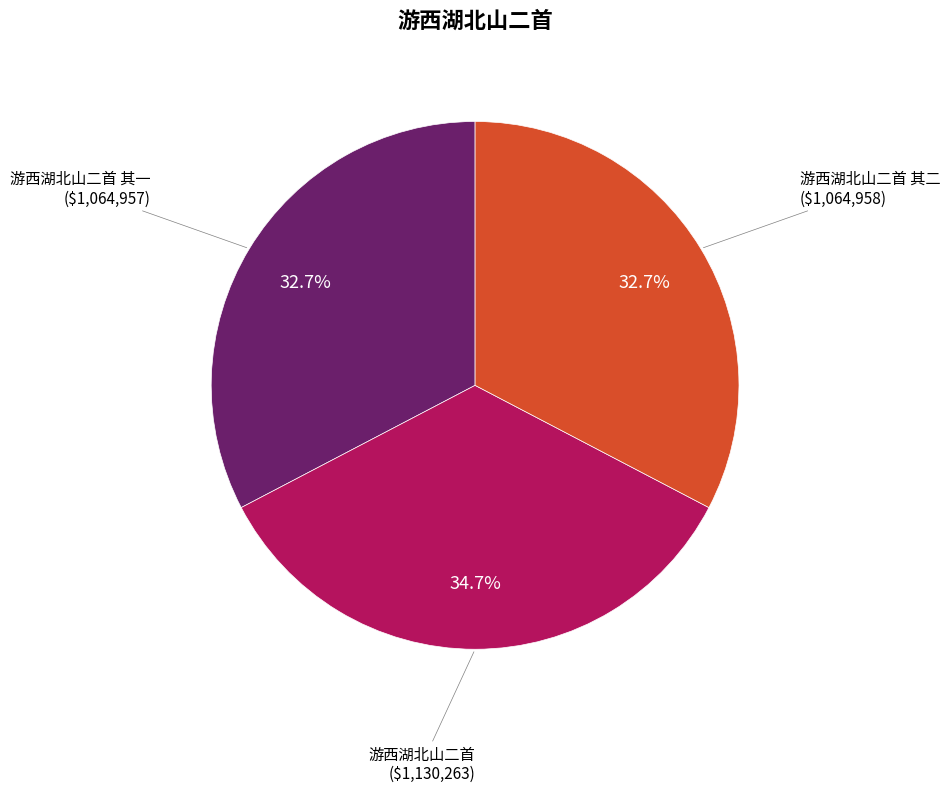

How many slices are in this pie chart?

3